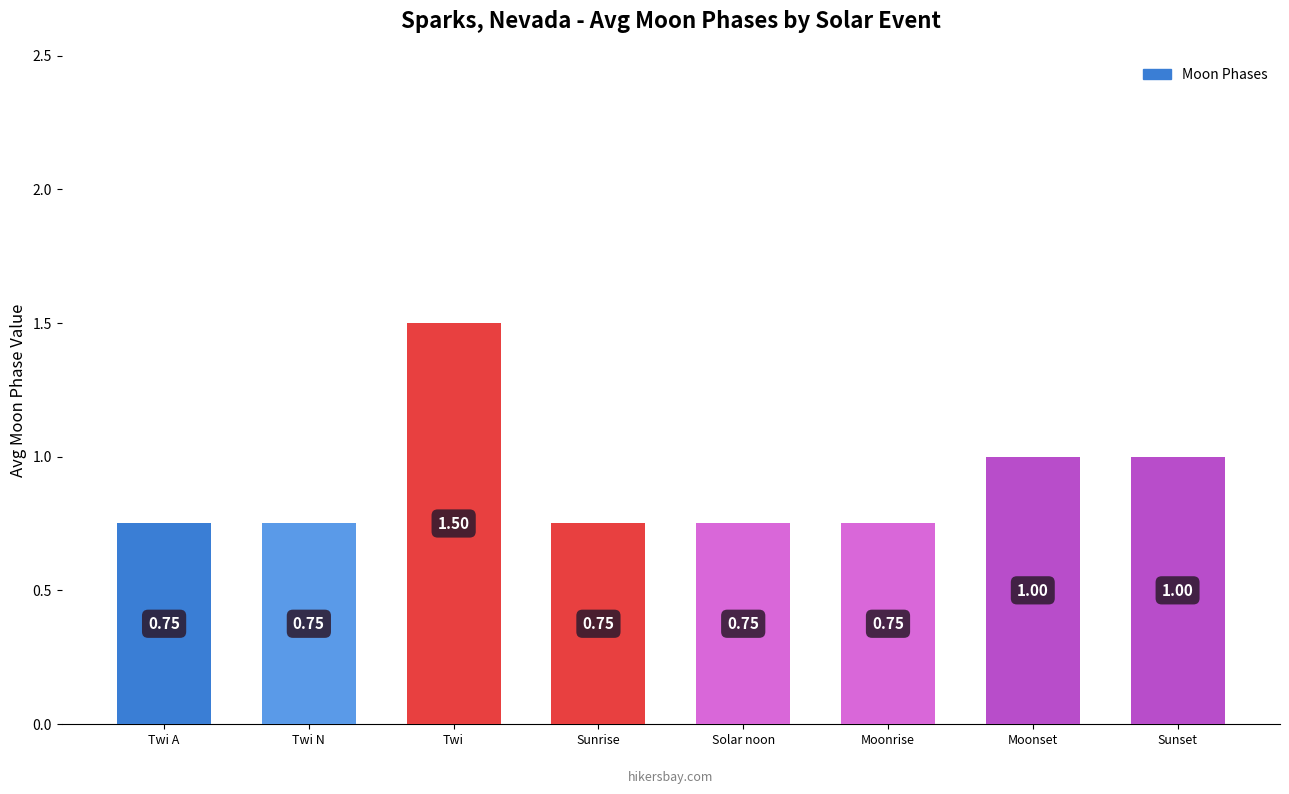

What is the average value?

0.9